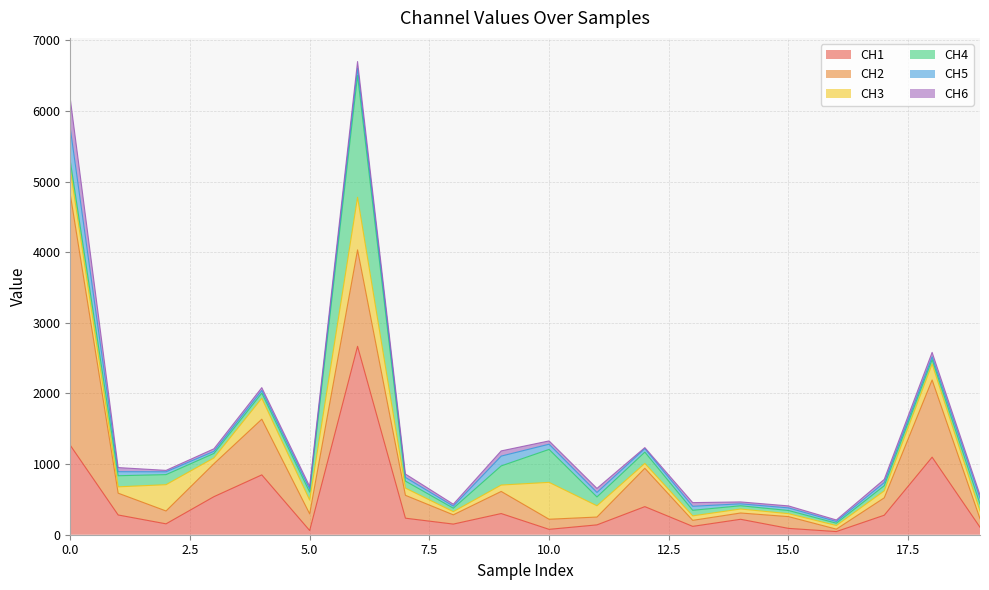

How many values in the CH4 series are below 101?

10